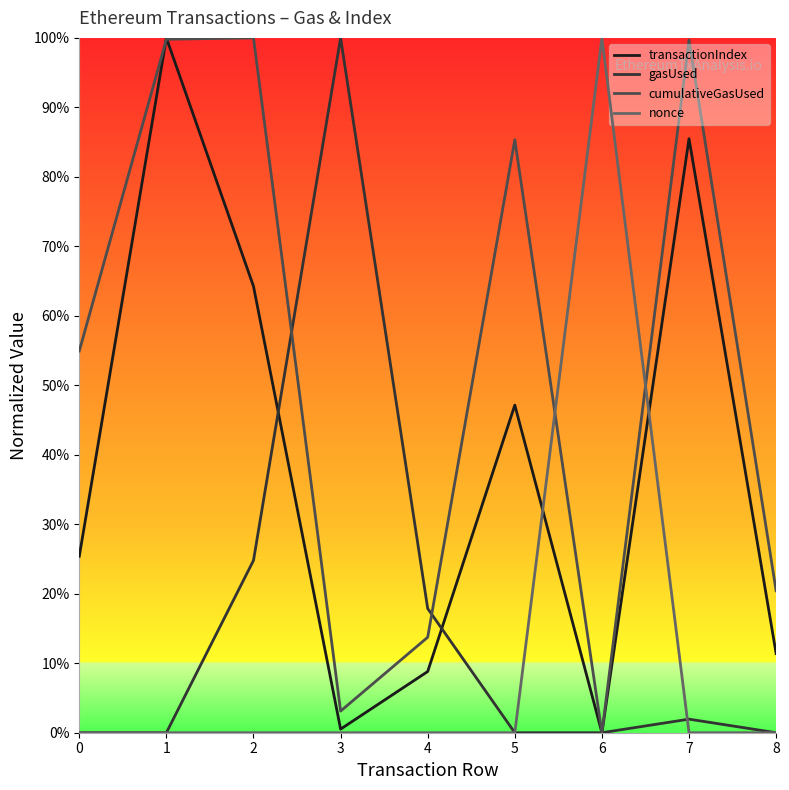

What is the sum of all nonce values?

1.0